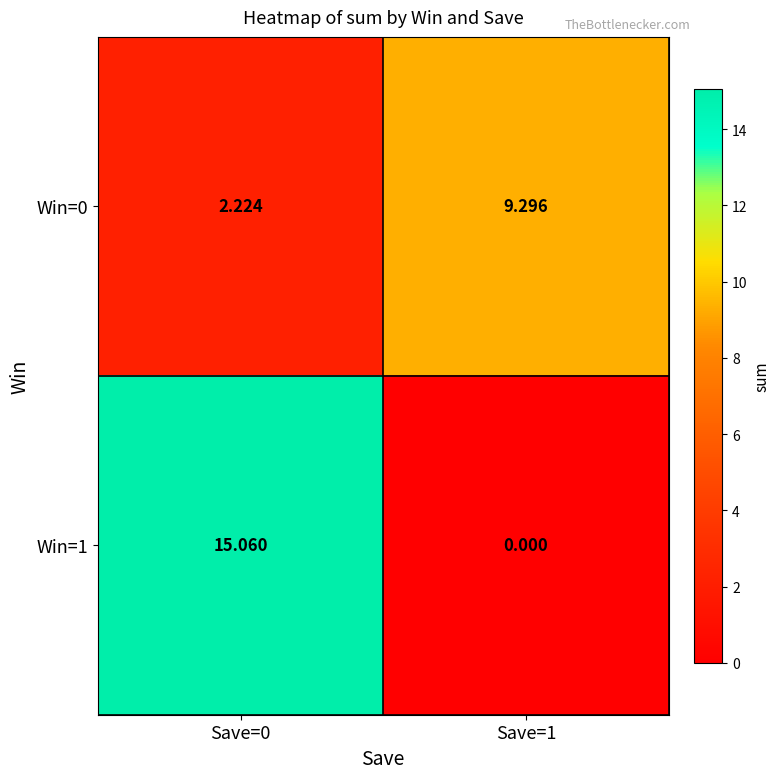

Rank the series by their average value, from lowest to highest.

Win=0, Win=1